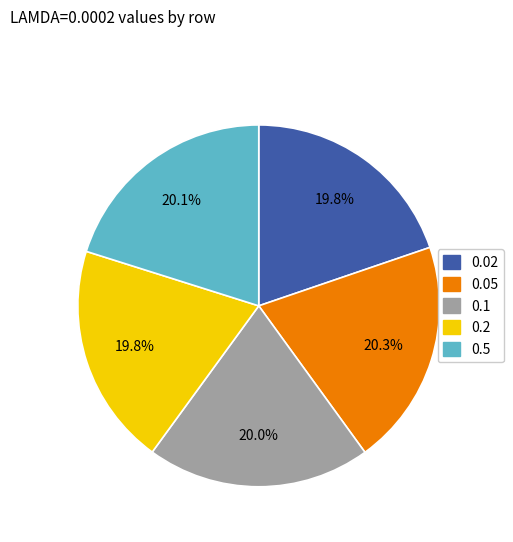

To the nearest percent, what is the combined percentage of 0.5 and 0.02?

40%